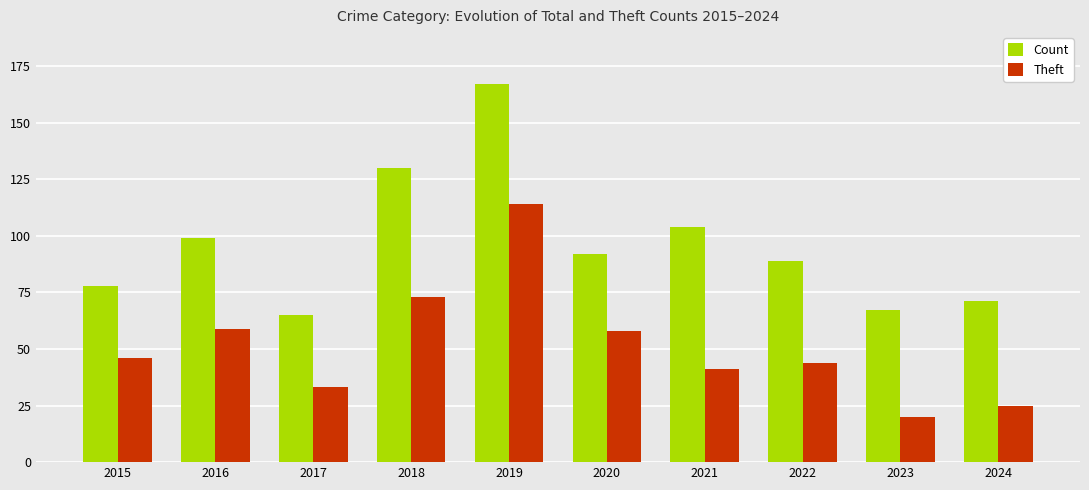

What is the approximate value of Theft at 2021, to the nearest 10?

40